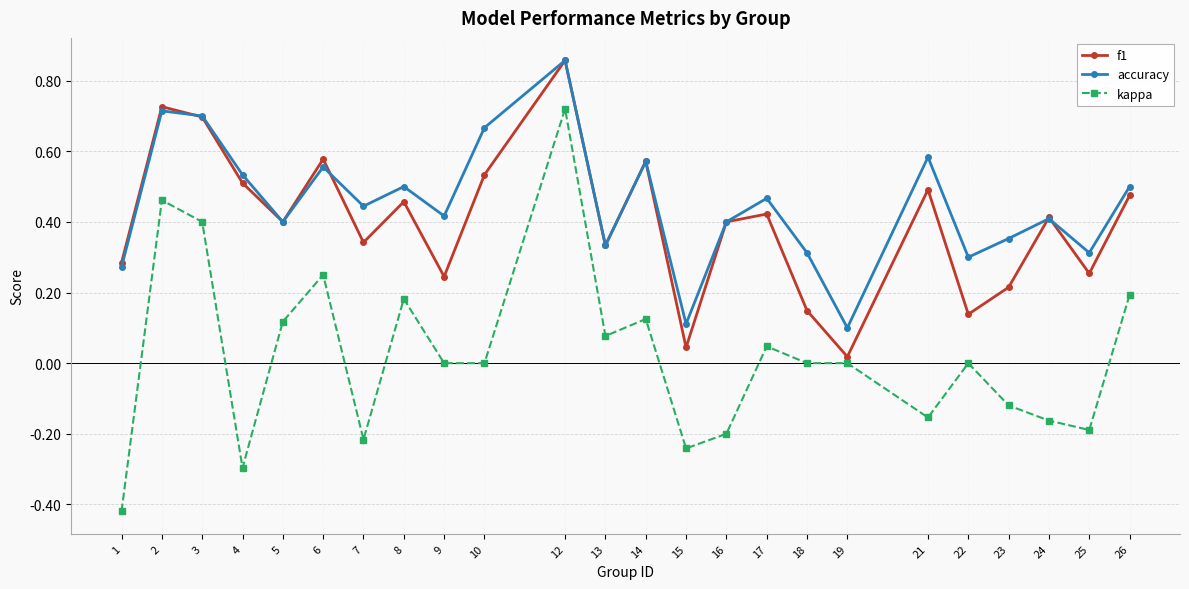

Which series changed the most between 12 and 23?

kappa